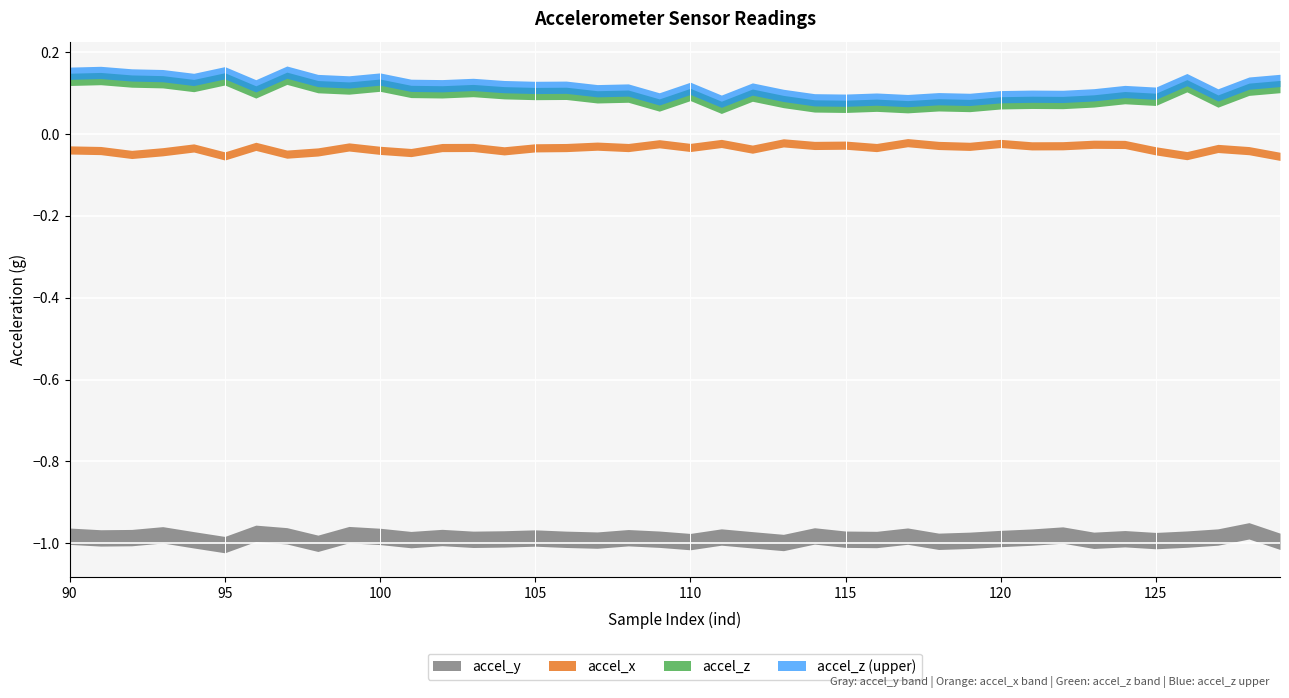

Count the accel_z values in the range 0 to 1.

40